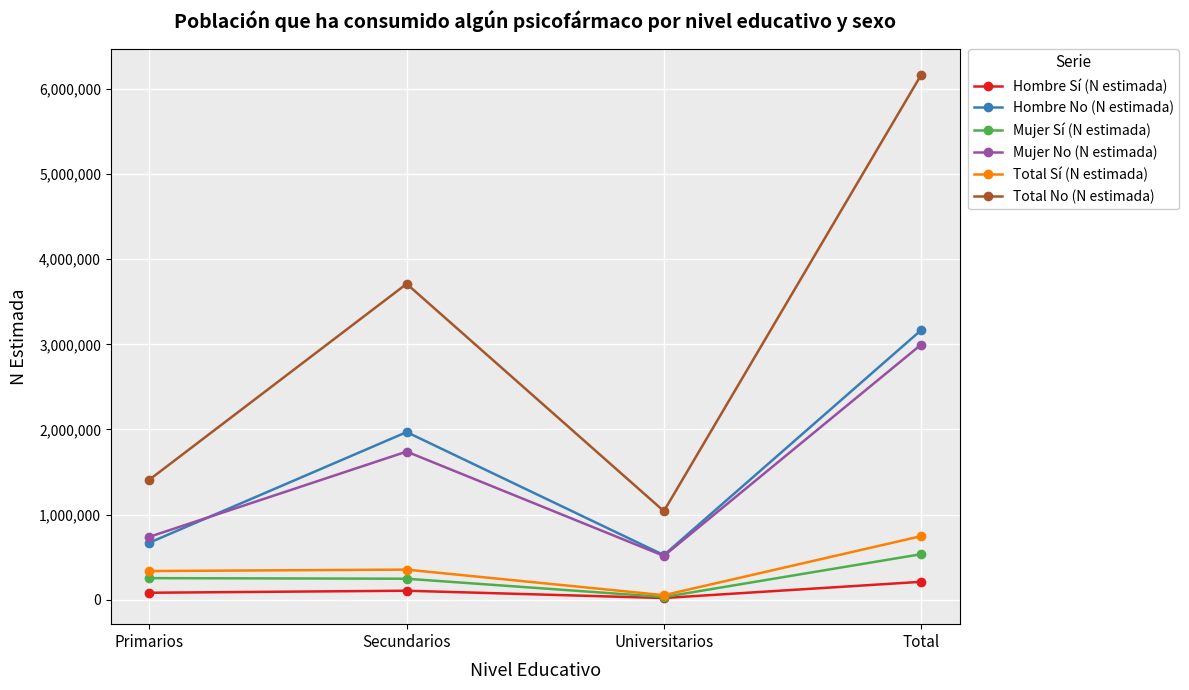

At which category is the sum across all series the highest?

Total